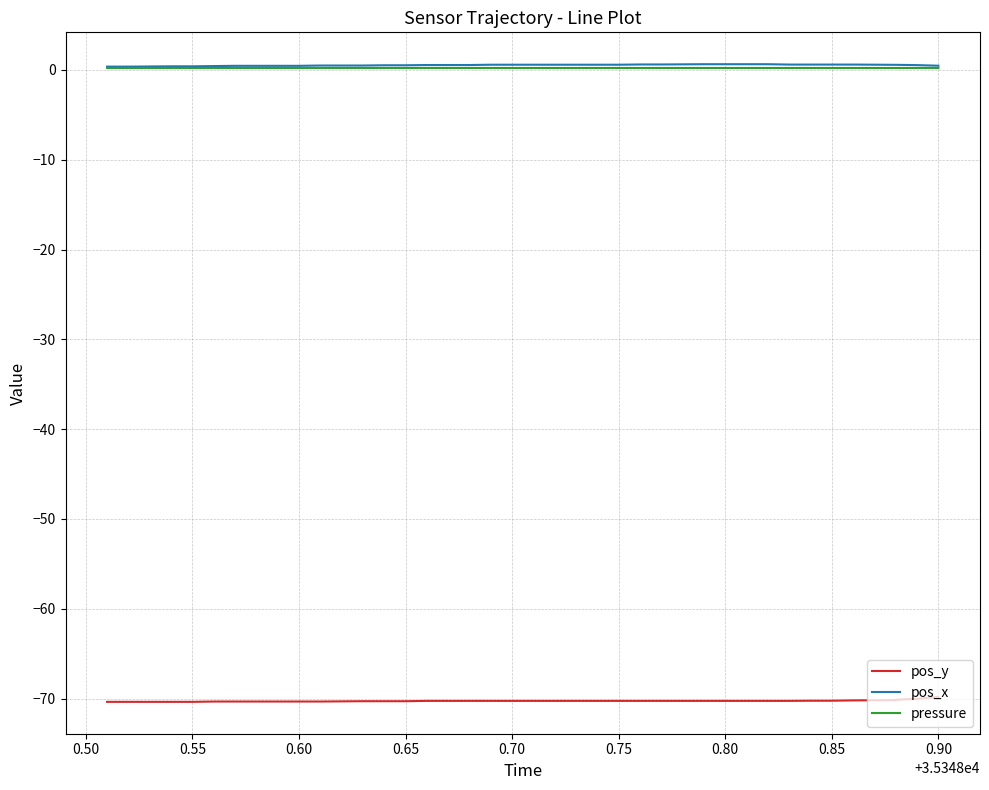

What is the lowest value of the pos_x series?

0.4